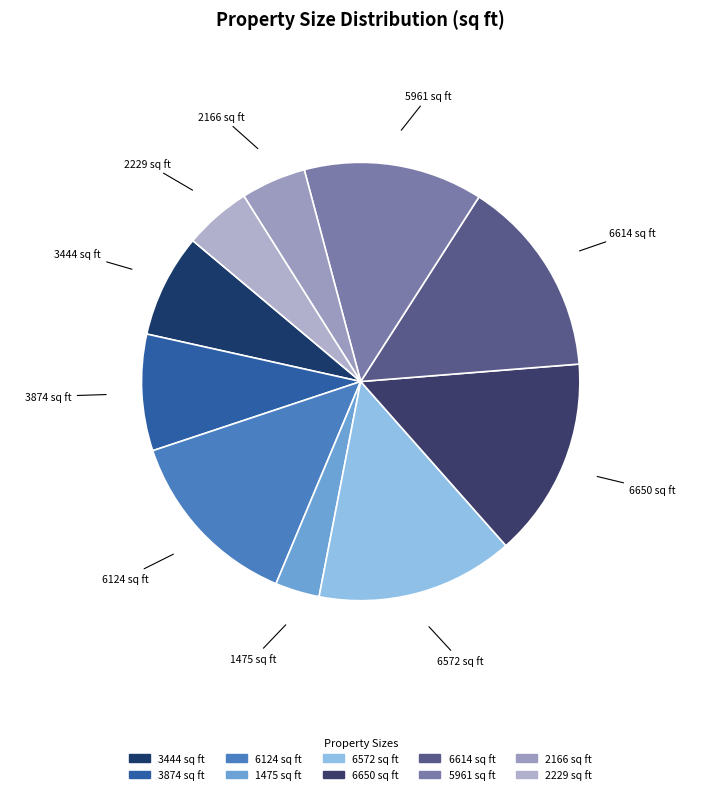

Which slice is the smallest?

1475 sq ft